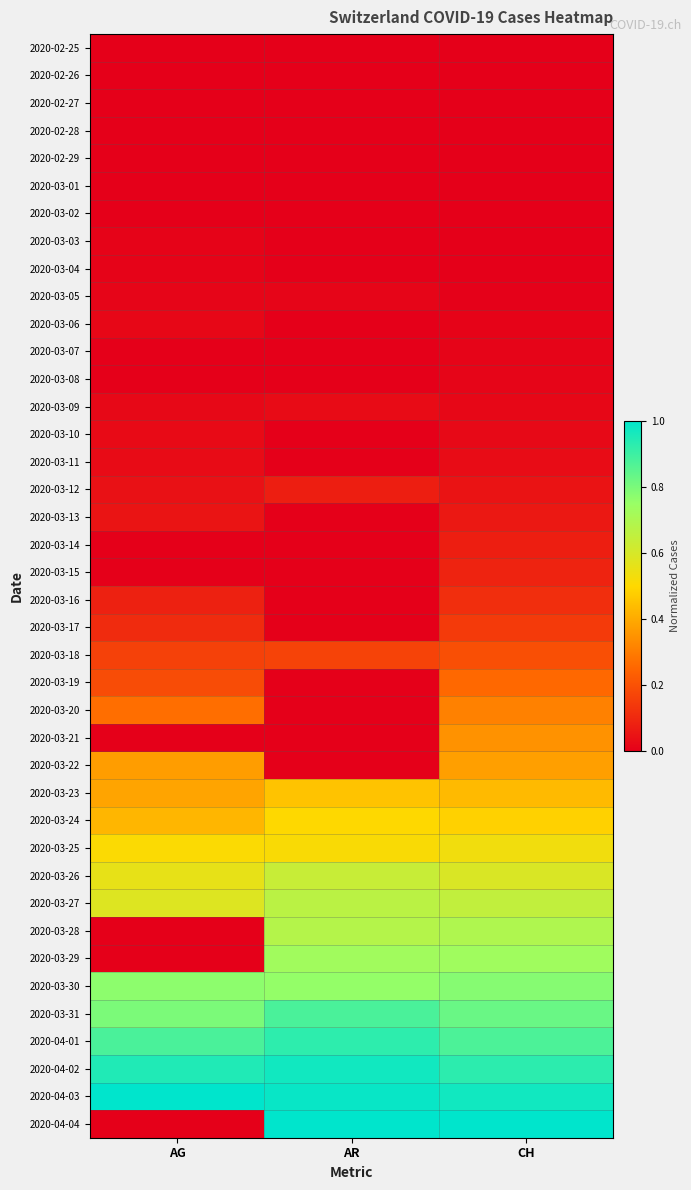

Which series has the largest range (max minus min)?

2020-04-04